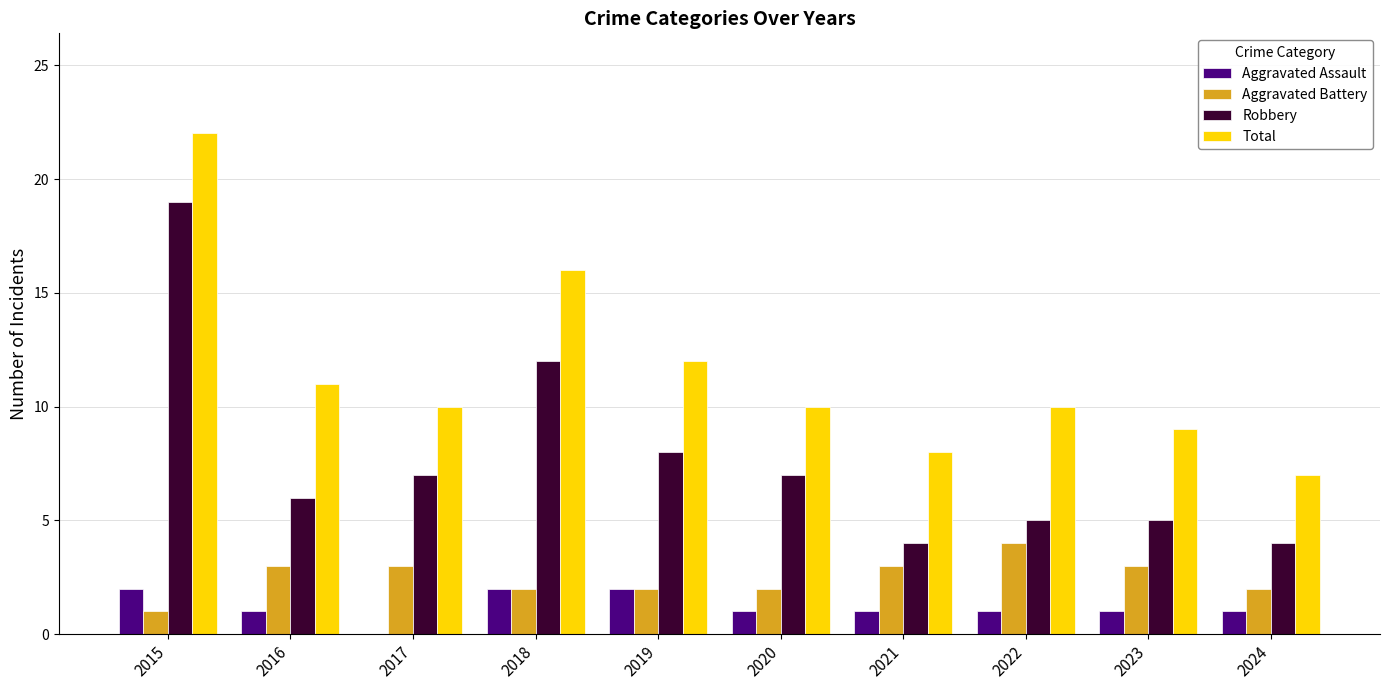

Between 2019 and 2024, which series saw the biggest shift?

Total